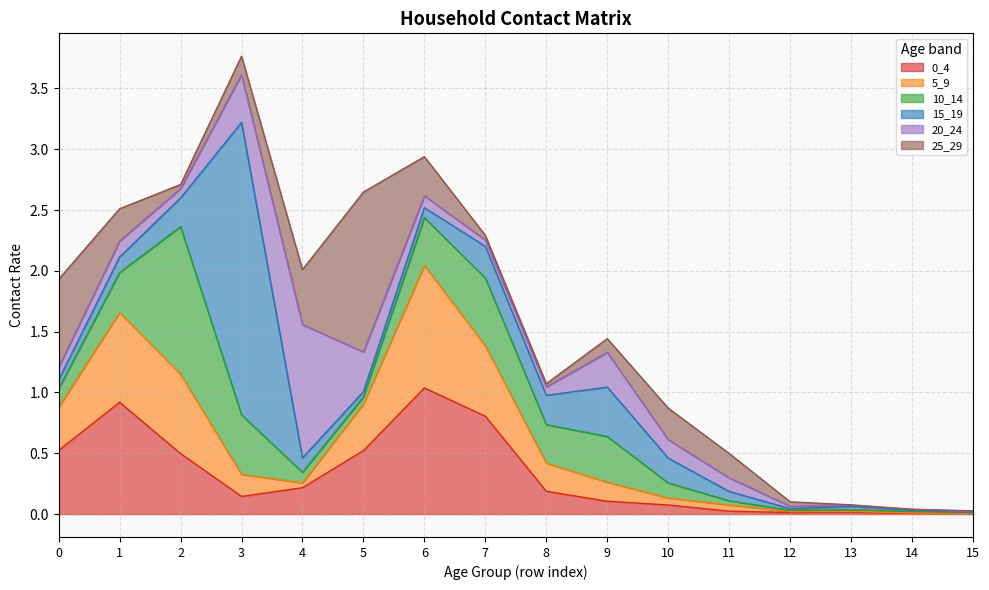

Where is the first local maximum for 15_19?

3